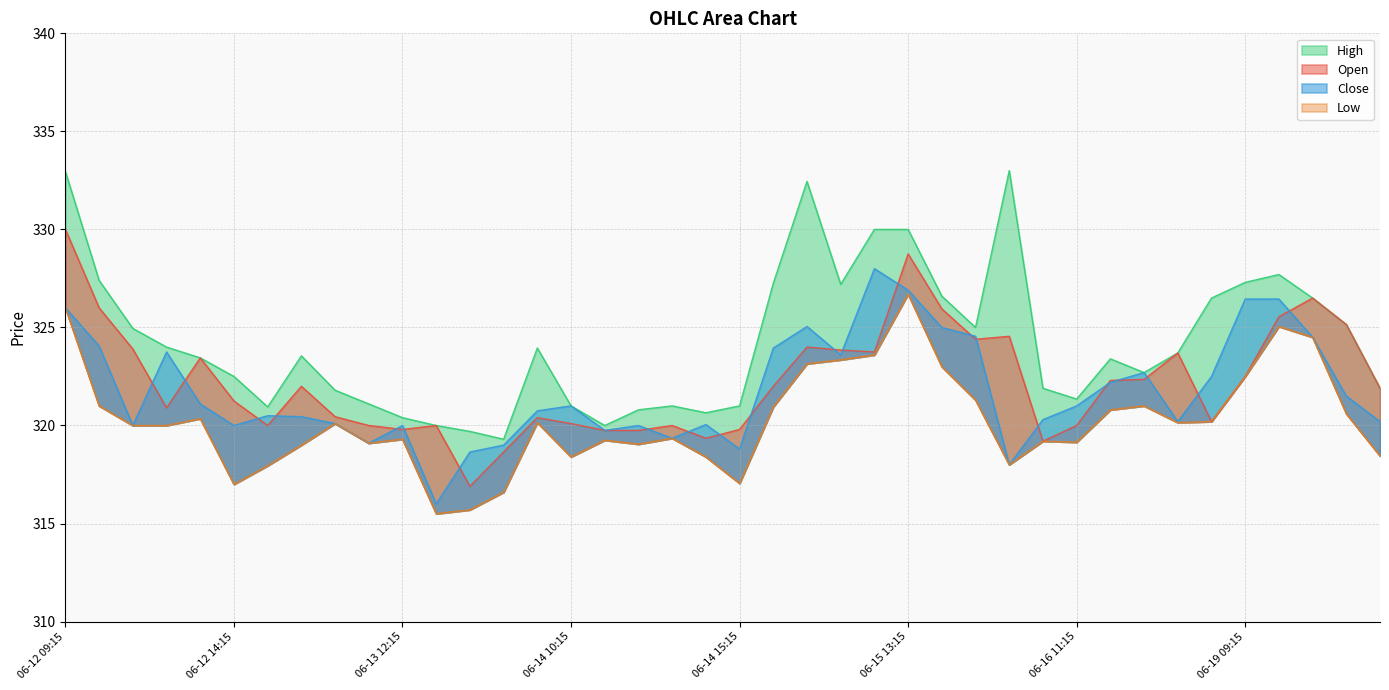

How many categories are shown in the chart?

40